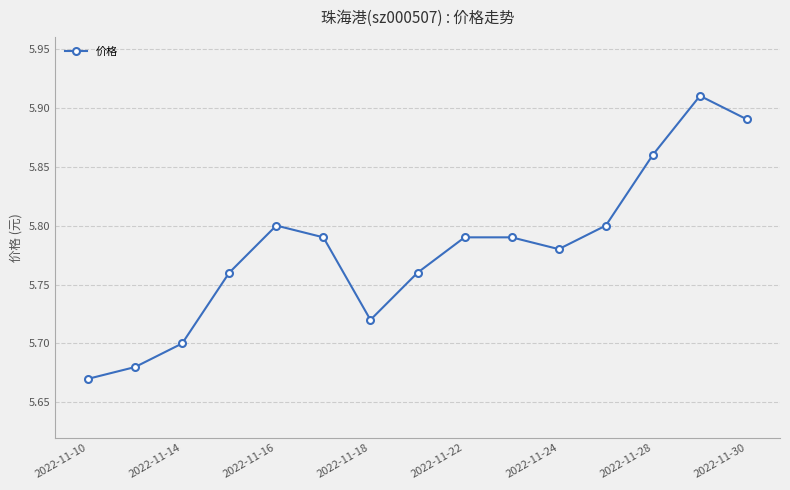

How many points are lower than both their immediate neighbors (excluding endpoints)?

2